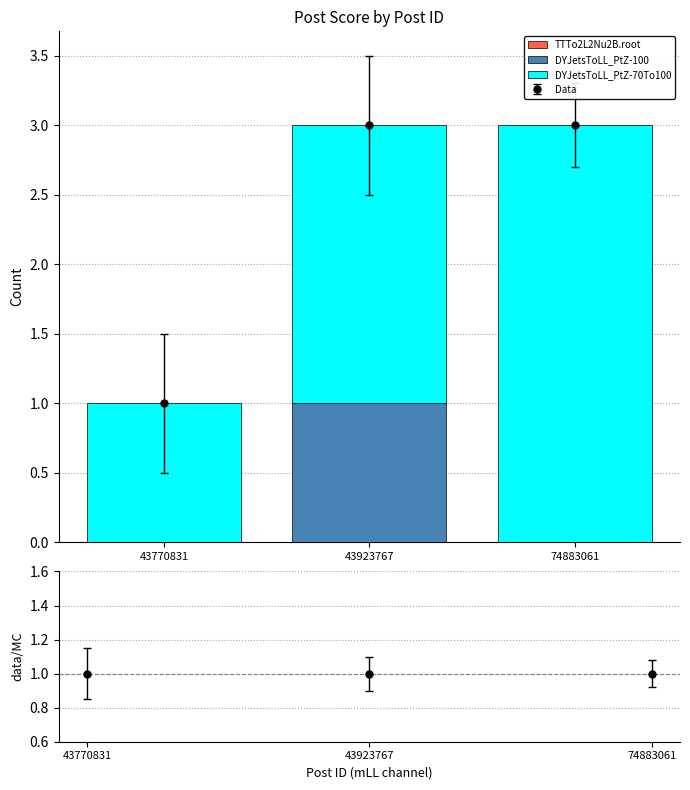

What is the value of the DYJetsToLL_PtZ-100 bar at the 2nd from the left?

1